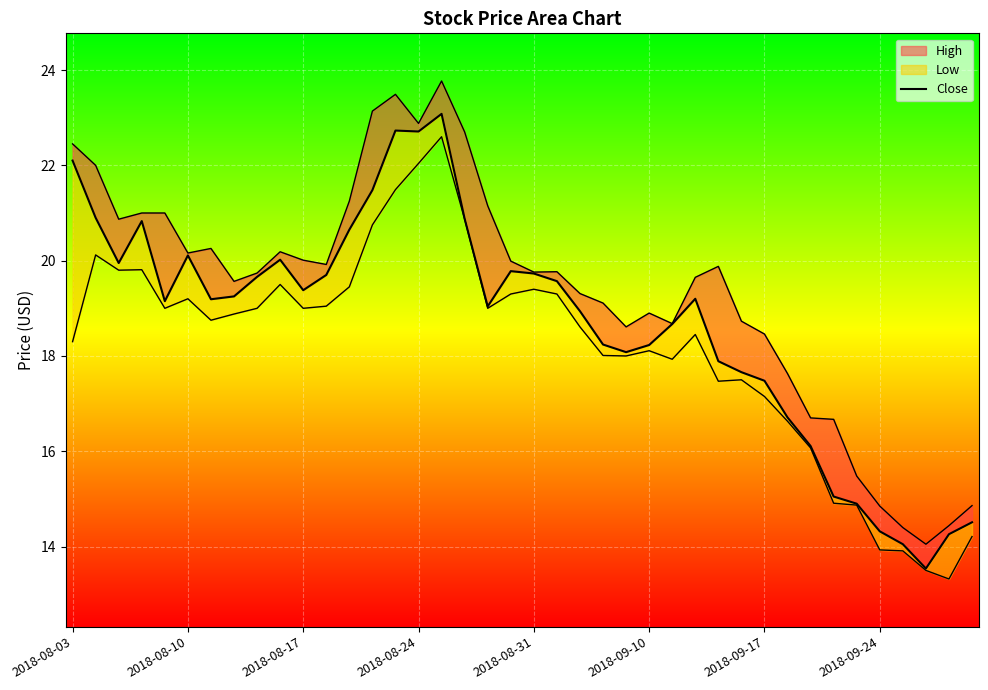

Approximately how many times larger is the value at 13 compared to 28?

1.2